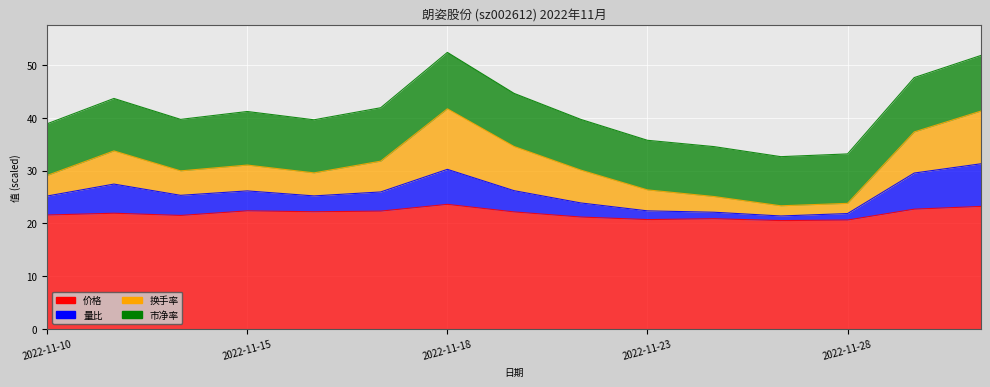

How many data points does each series have?

15